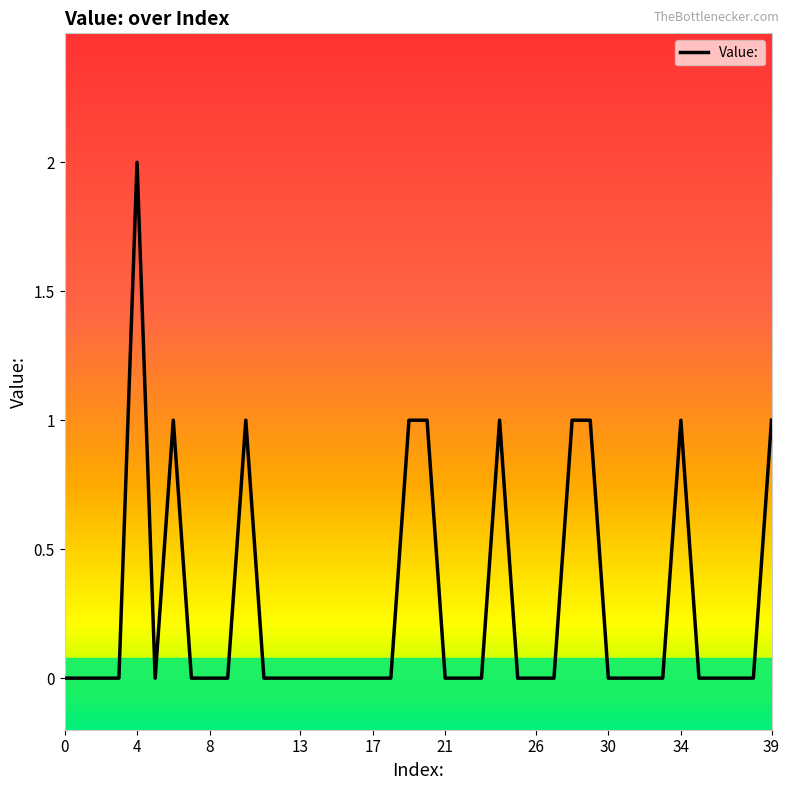

Reading left to right, list all the values displayed in this chart.

0	0	0	0	2	0	1	0	0	0	1	0	0	0	0	0	0	0	0	1	1	0	0	0	1	0	0	0	1	1	0	0	0	0	1	0	0	0	0	1